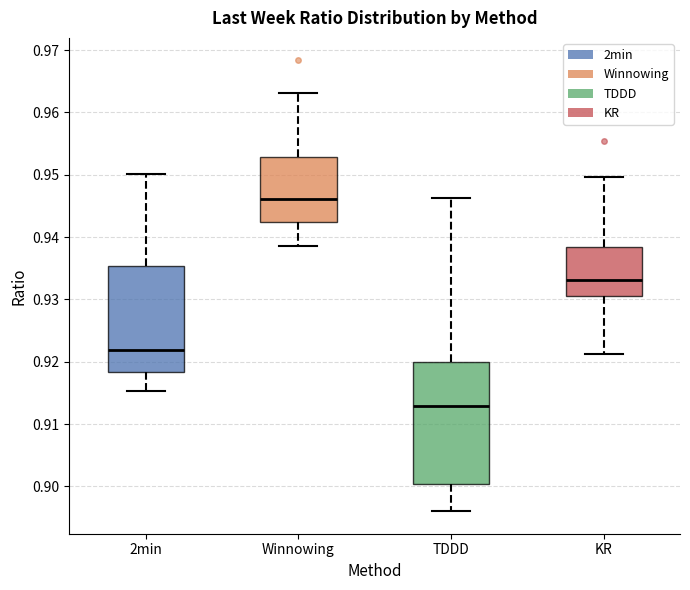

Which box's median line is the highest?

Winnowing